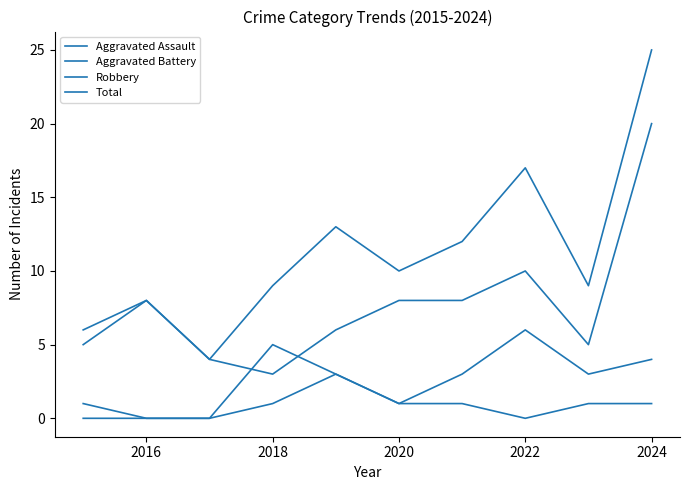

At which label does Aggravated Battery first exceed 3?

2018